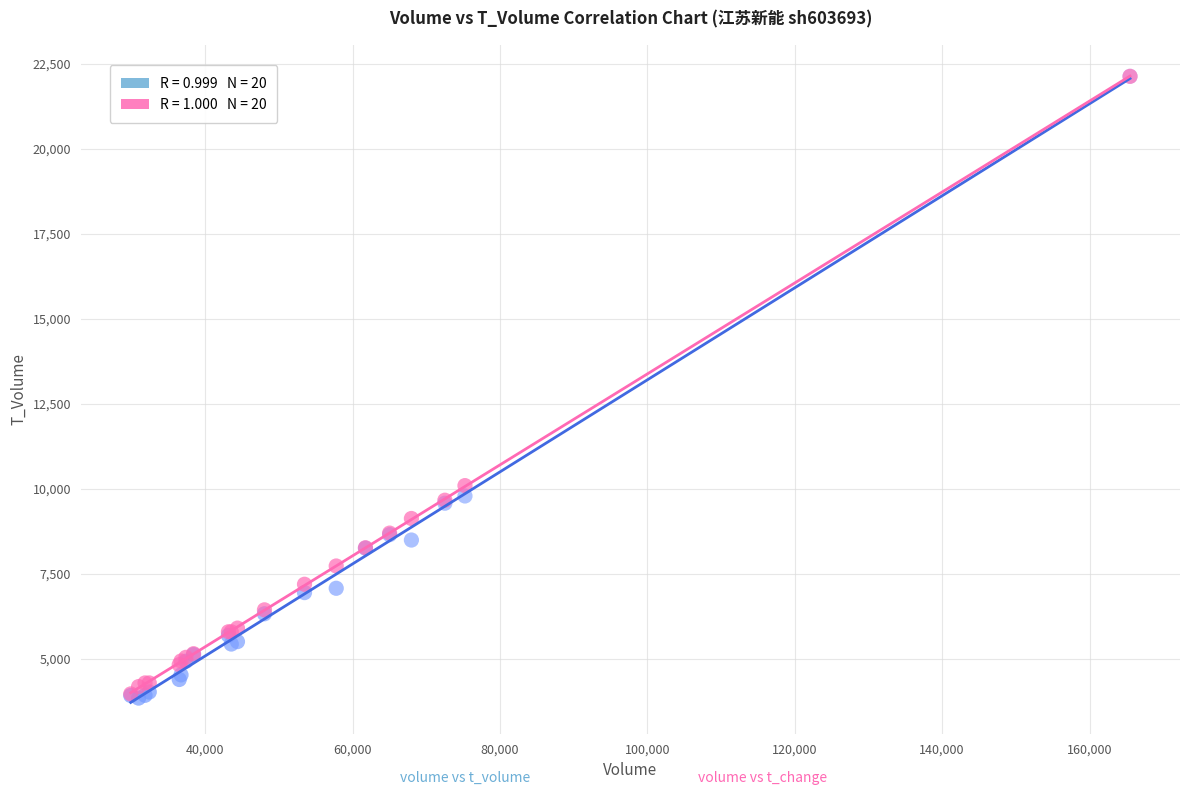

Across all series, what Y value is closest to 12989?

10096.8